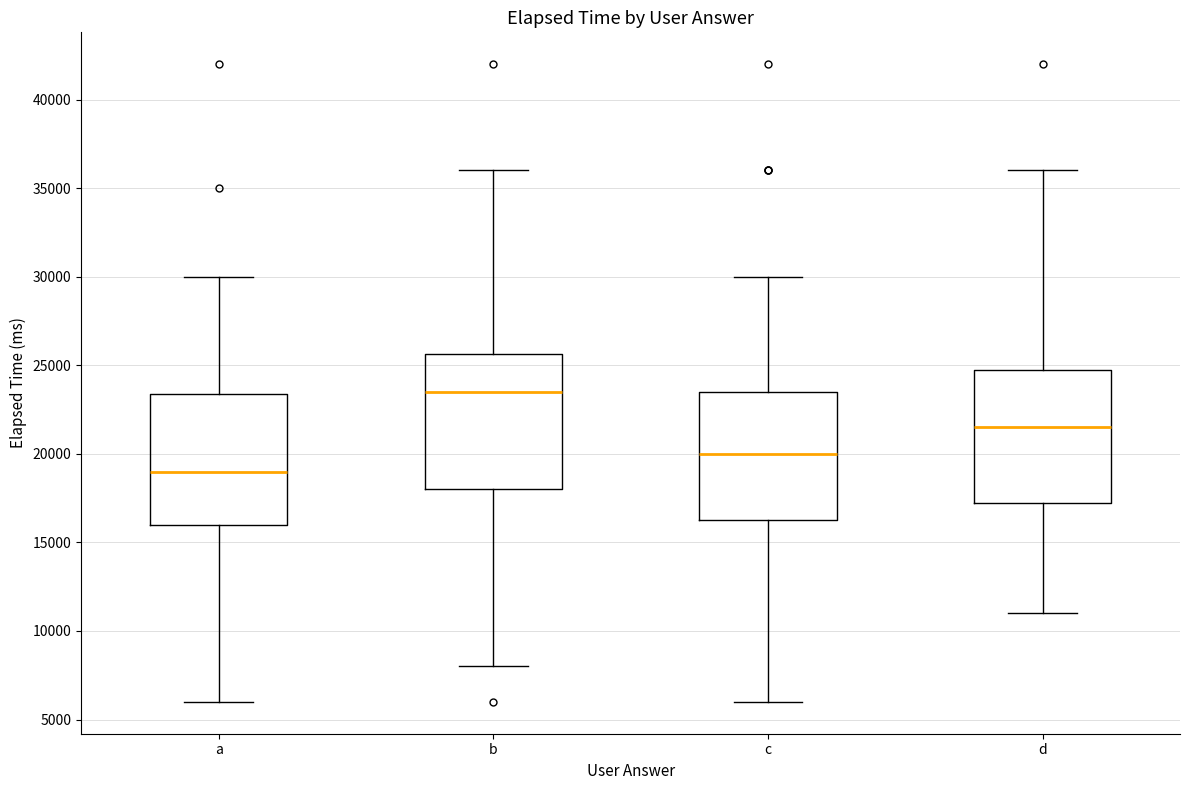

Which box's median line is the highest?

b